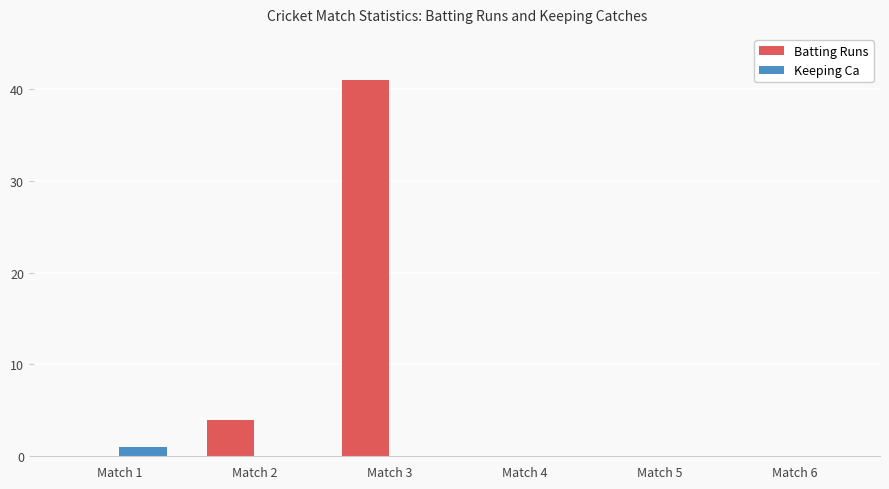

The value of Batting Runs at Match 6 is 0. True or false?

True